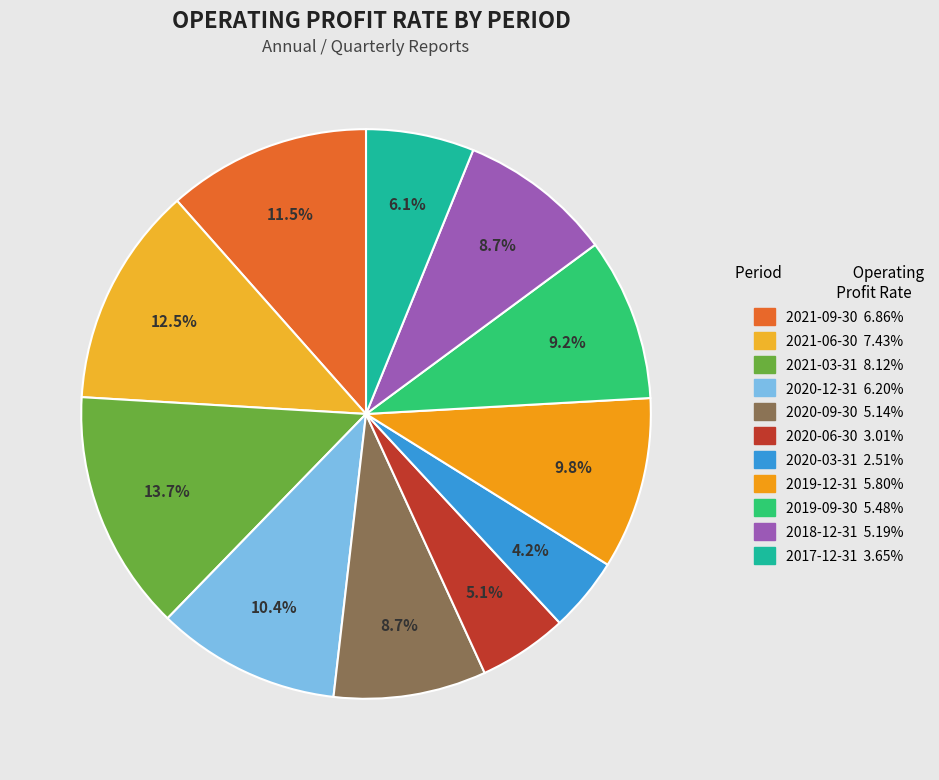

Does 2020-12-31 represent more than half of the total?

No